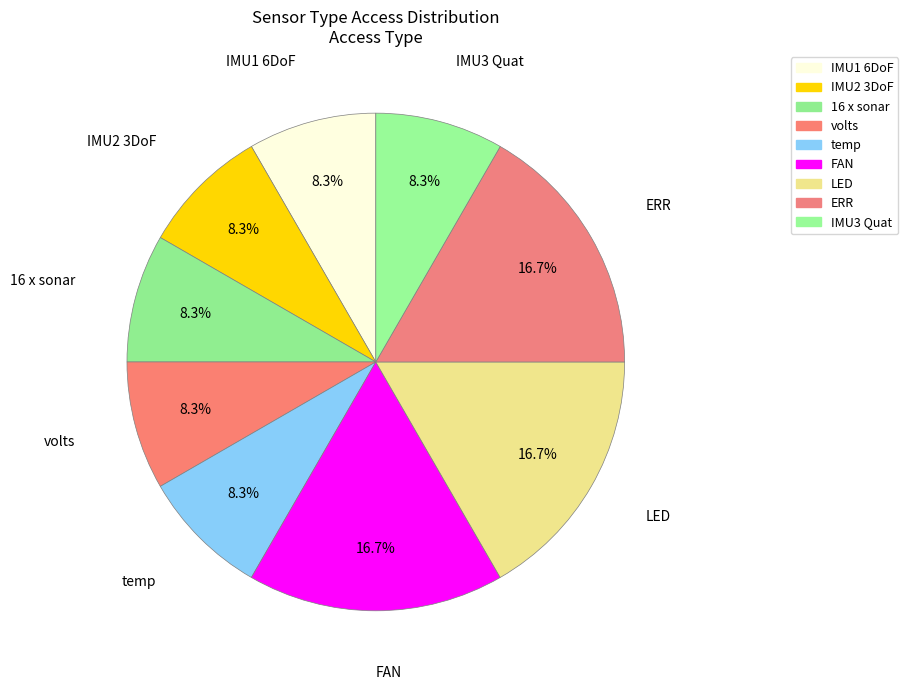

Is temp the majority of the pie?

No